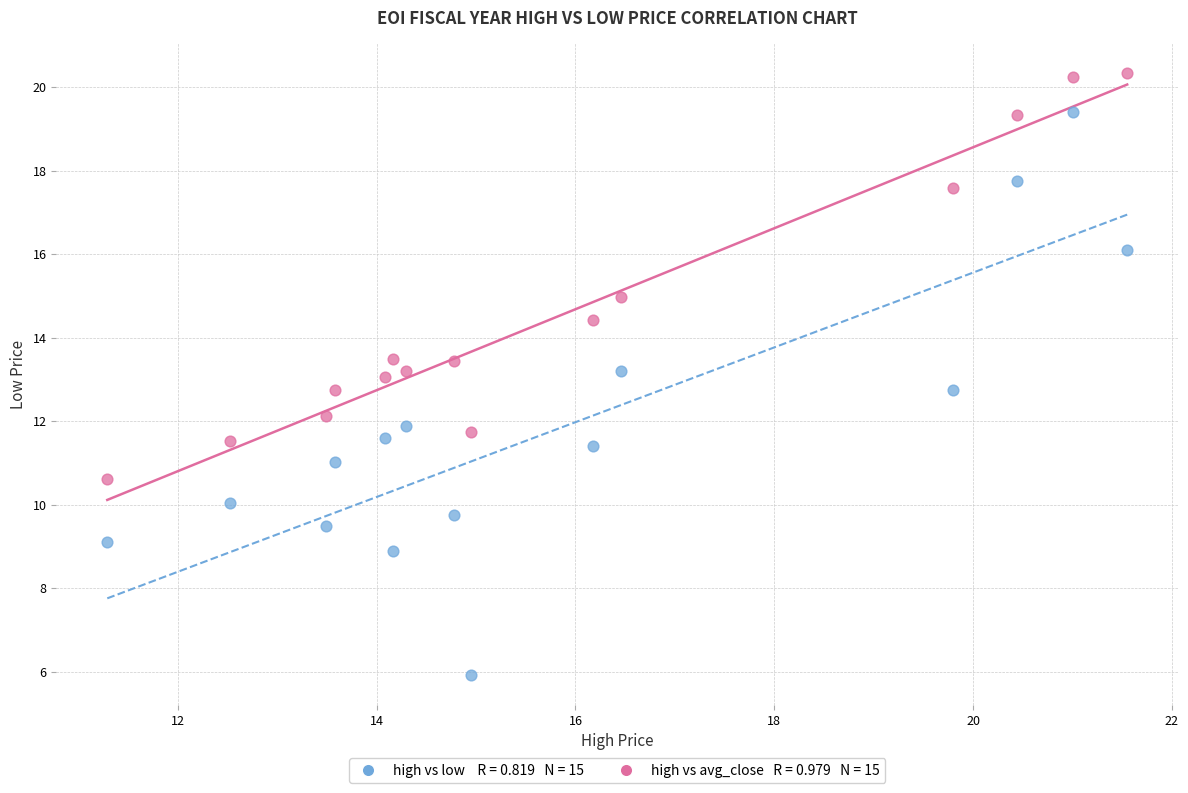

Across all data points, what is the range of X values (max minus min)?

10.3